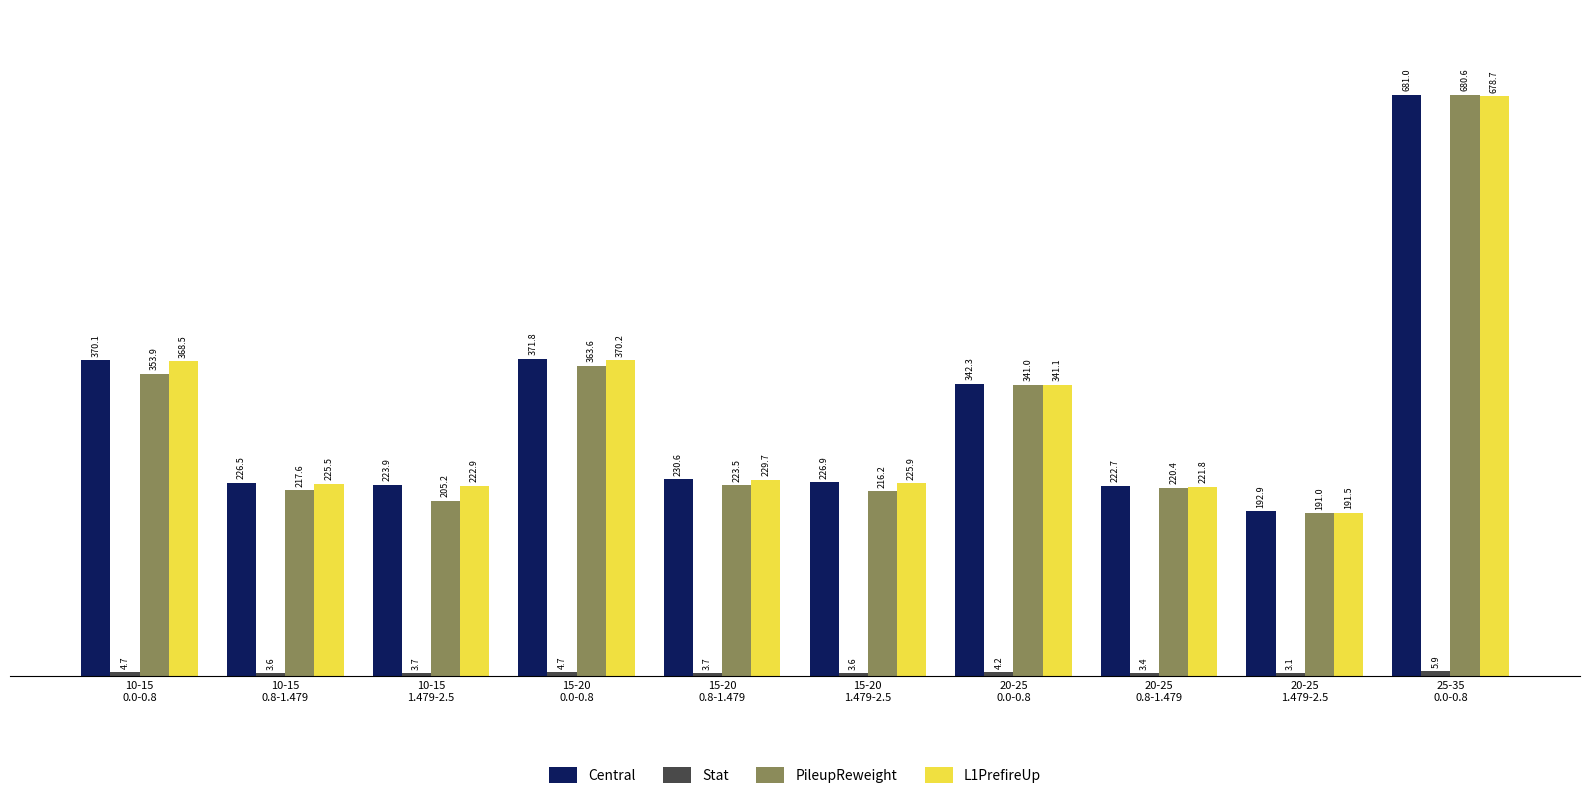

Are the bars grouped side by side (vs. stacked)?

Yes